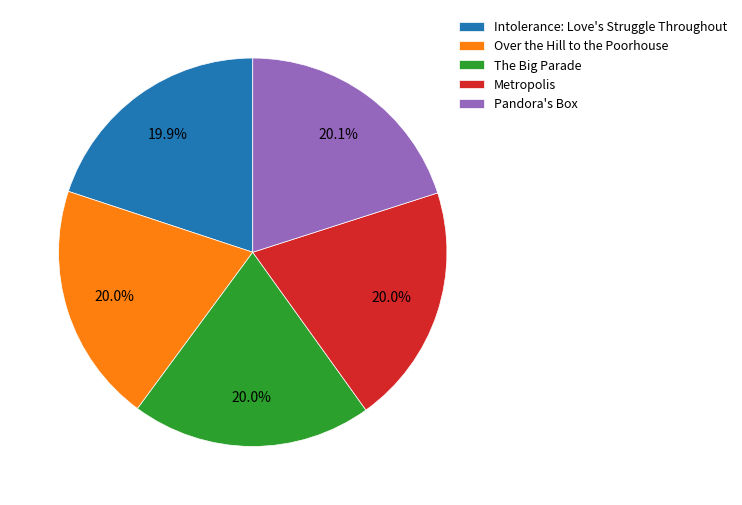

True or false: The Big Parade accounts for 20% of the total.

True